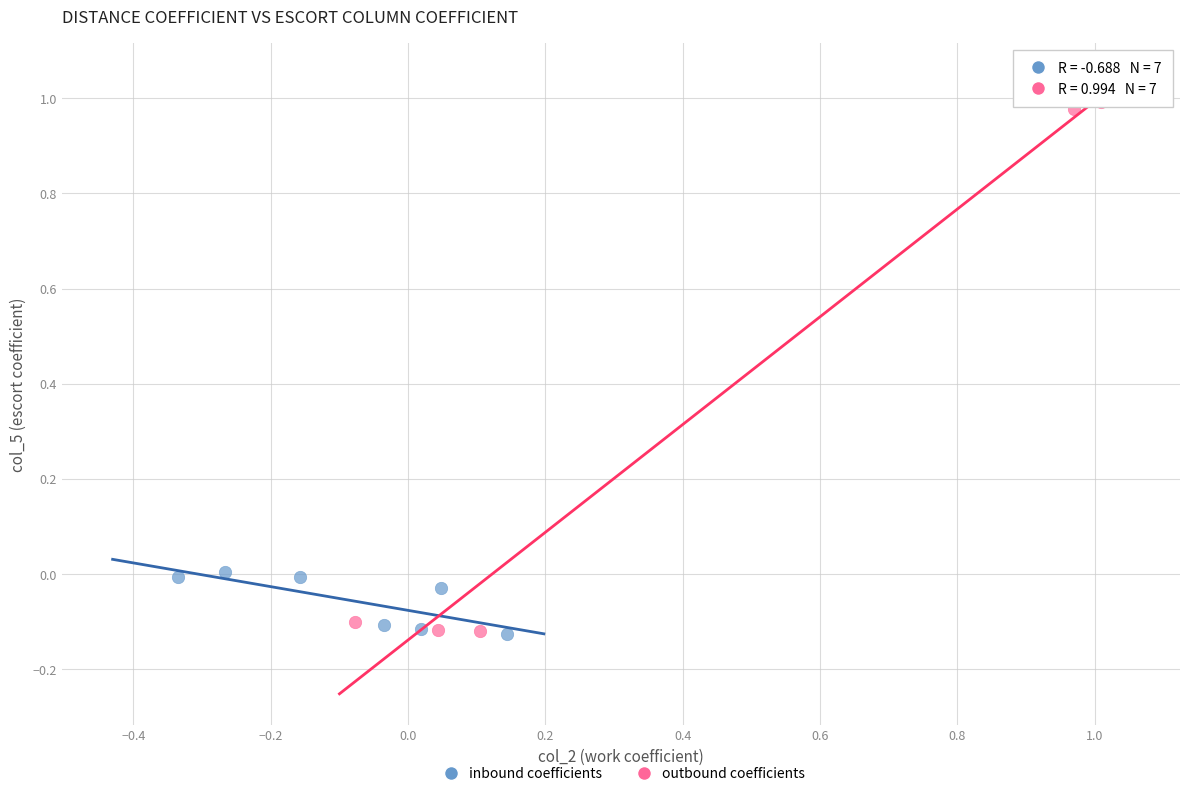

Which series reaches the maximum Y coordinate?

outbound coefficients